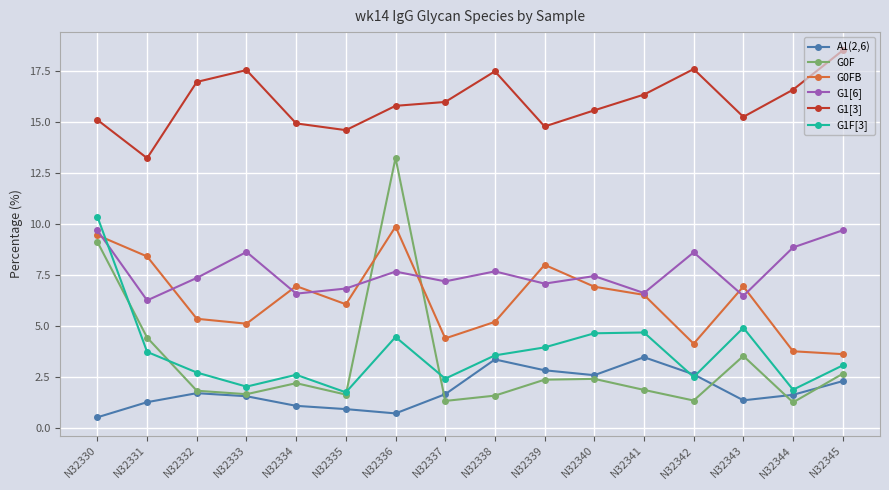

How many lines are shown in the chart?

6